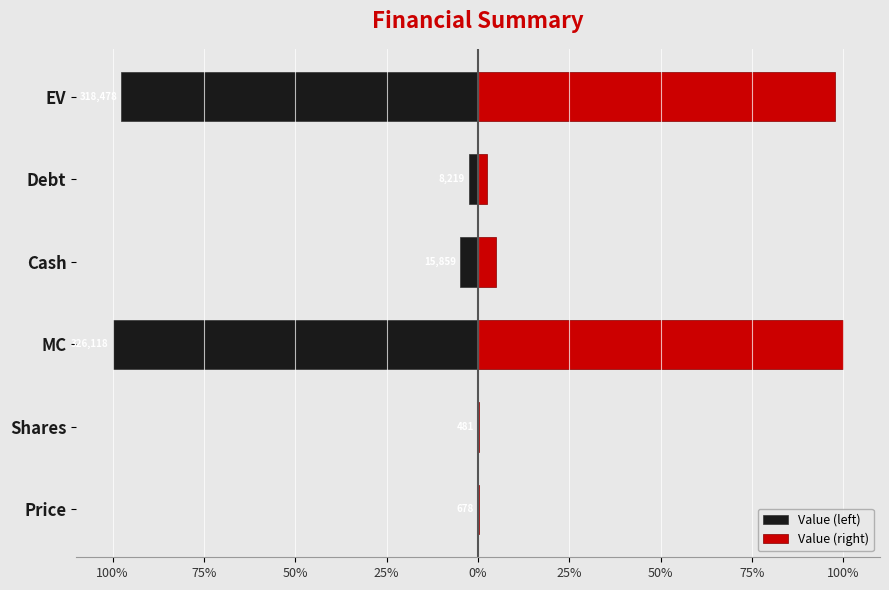

How many data points in Value (right) are above 4?

3